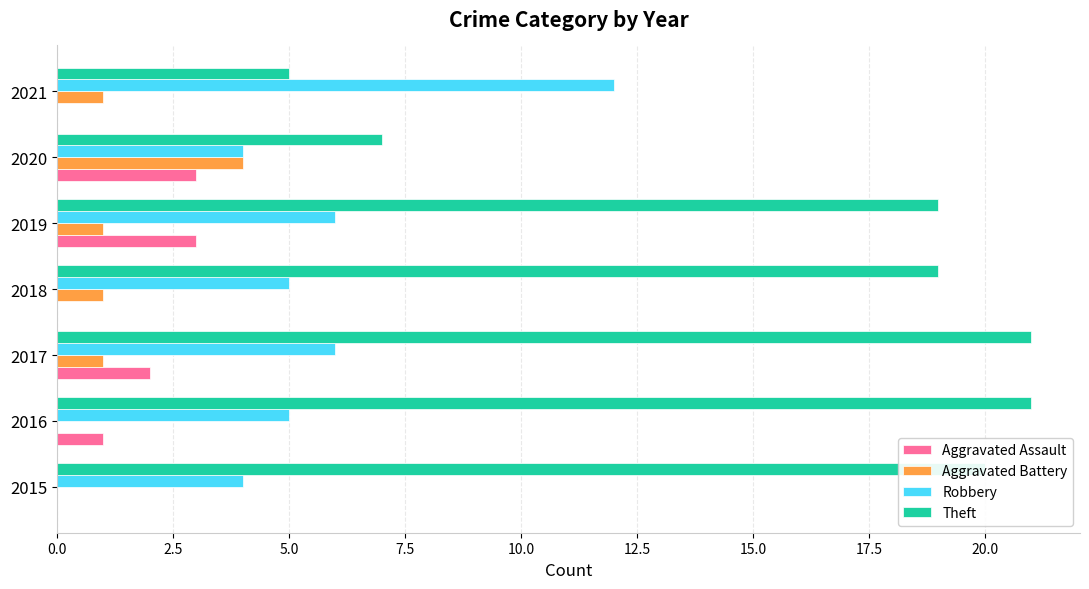

How many distinct data groups are displayed?

4